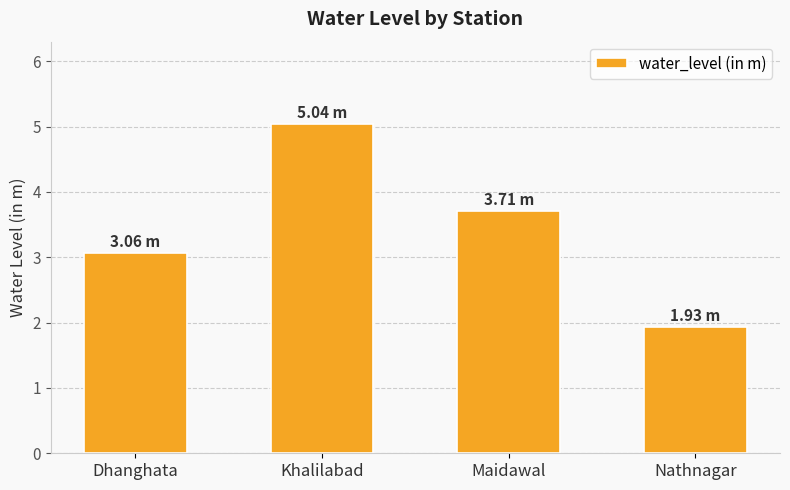

Rank the categories by value from highest to lowest.

Khalilabad, Maidawal, Dhanghata, Nathnagar